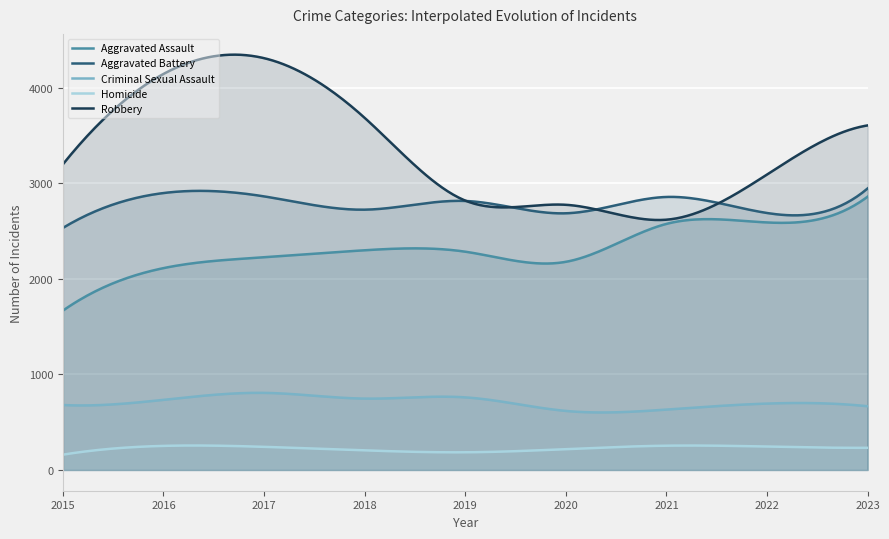

What is the difference between the Robbery values at 2019 and 2022?

273